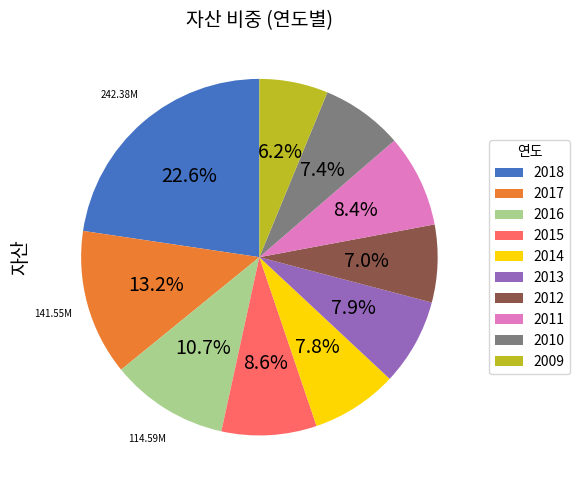

To the nearest percent, what is the difference between the 2014 and 2016 slice percentages?

3%